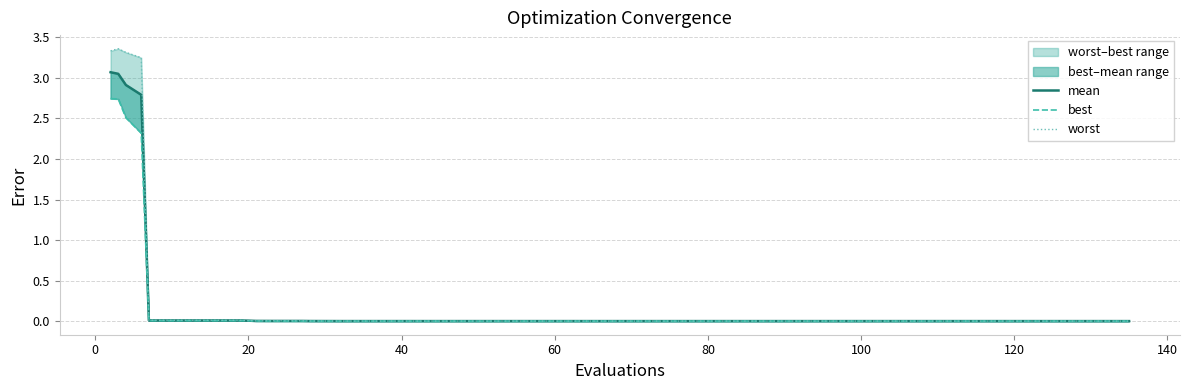

True or false: best and worst cross at least once.

False